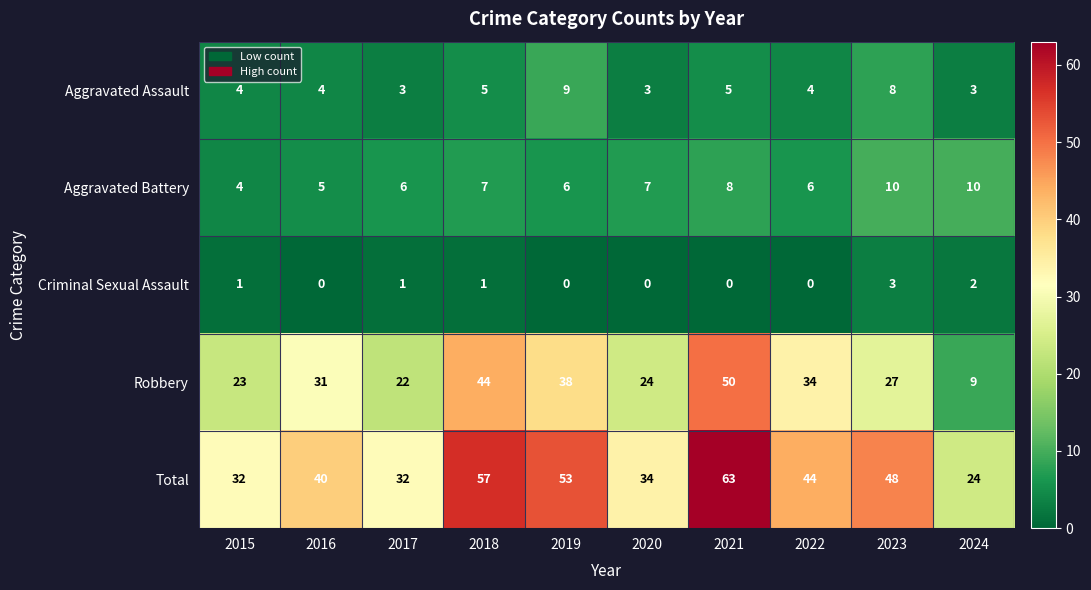

Rank the series at 2019 from lowest to highest value.

Criminal Sexual Assault, Aggravated Battery, Aggravated Assault, Robbery, Total